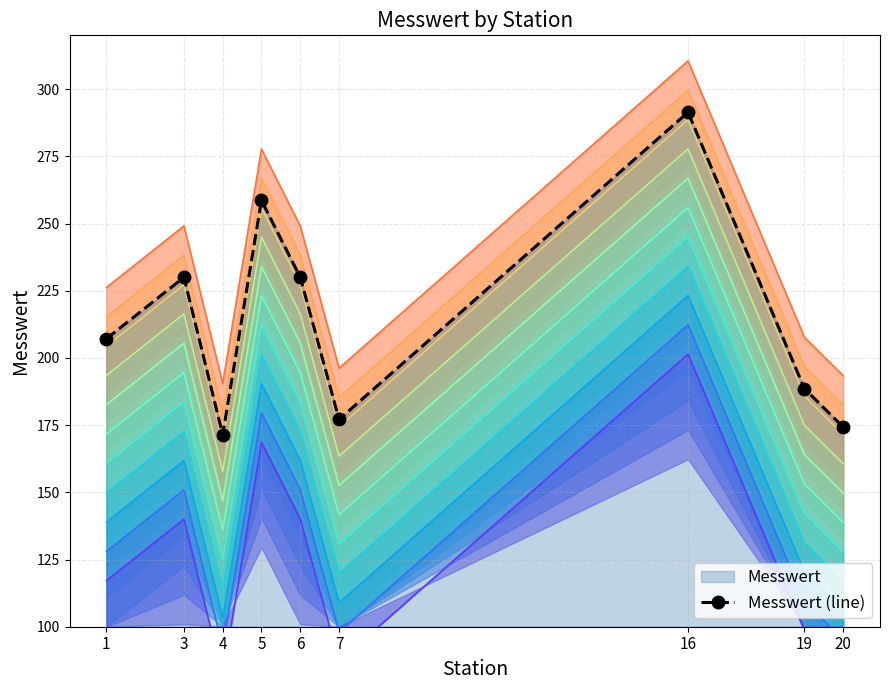

Rank the categories by value from lowest to highest.

4, 20, 7, 19, 1, 3, 6, 5, 16